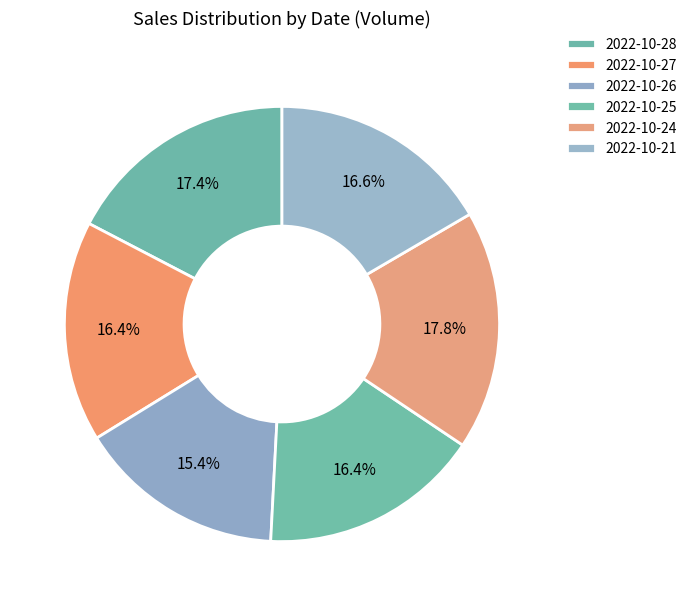

How many segments does this pie chart have?

6